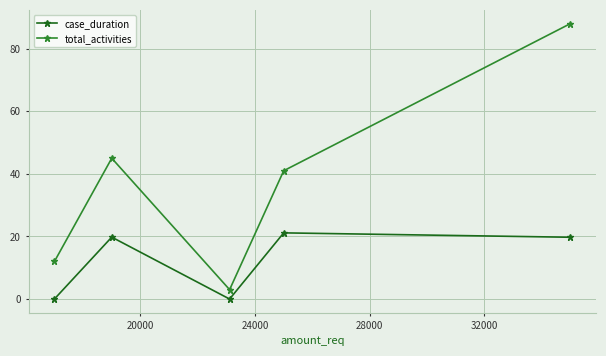

Which series has the widest spread of values?

total_activities